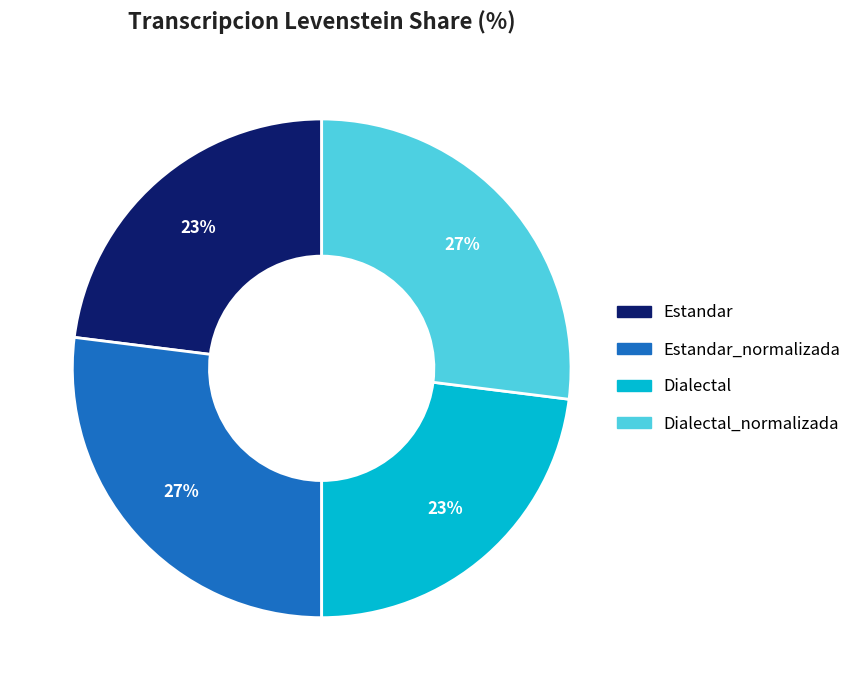

Does any single category account for the majority?

No